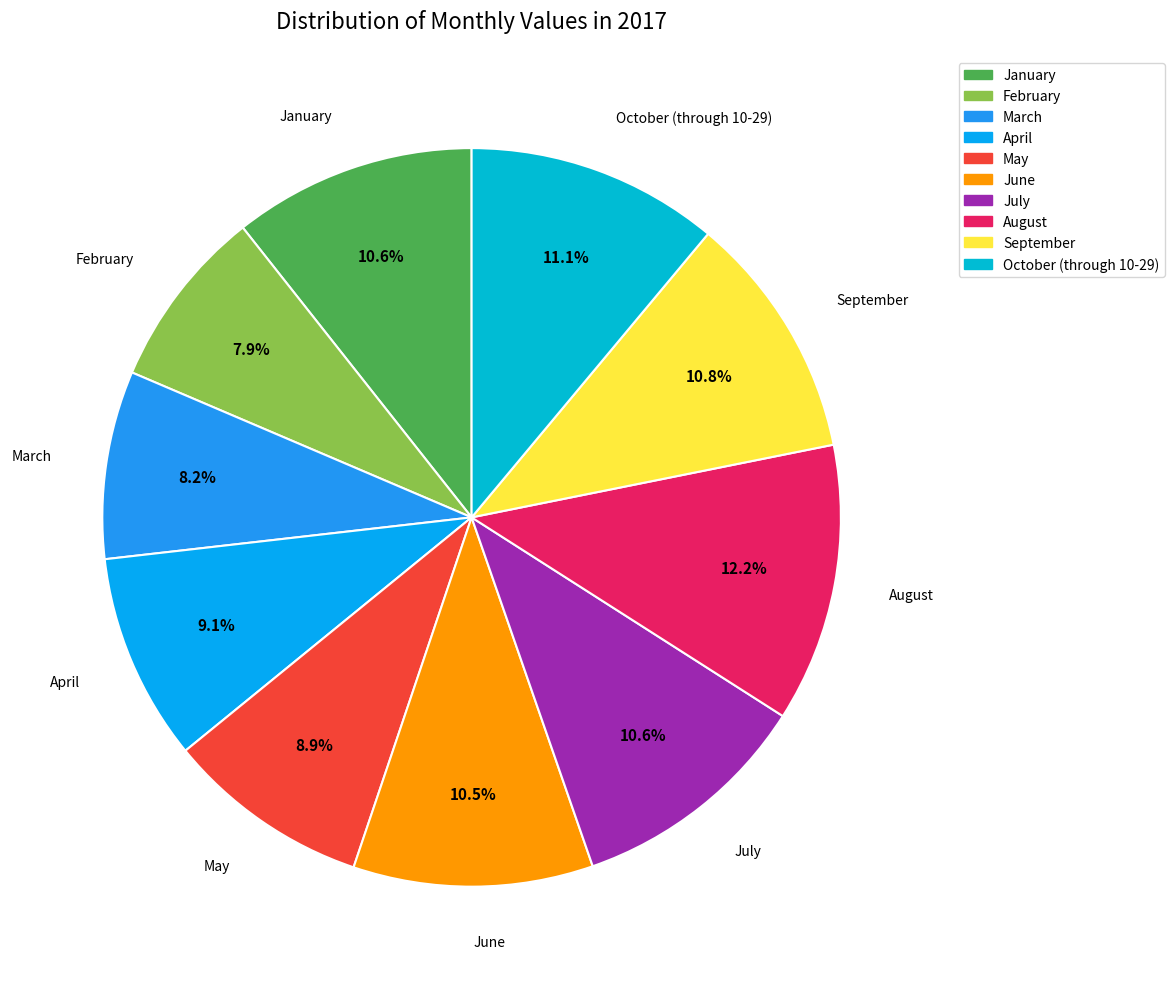

How many segments does this pie chart have?

10